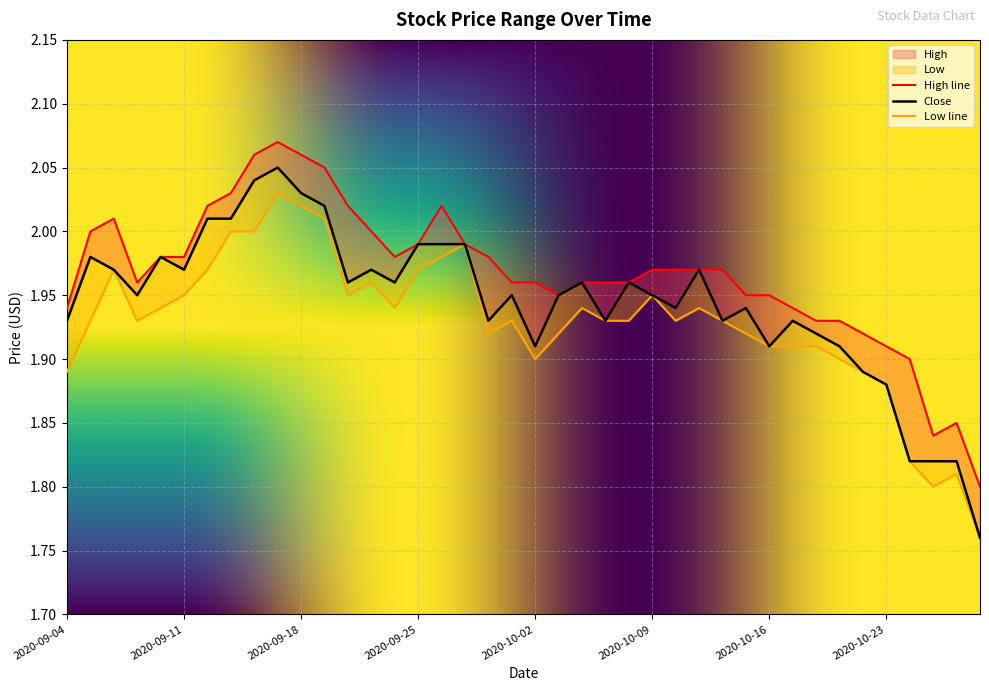

At which category is the sum across all series the highest?

2020-09-17